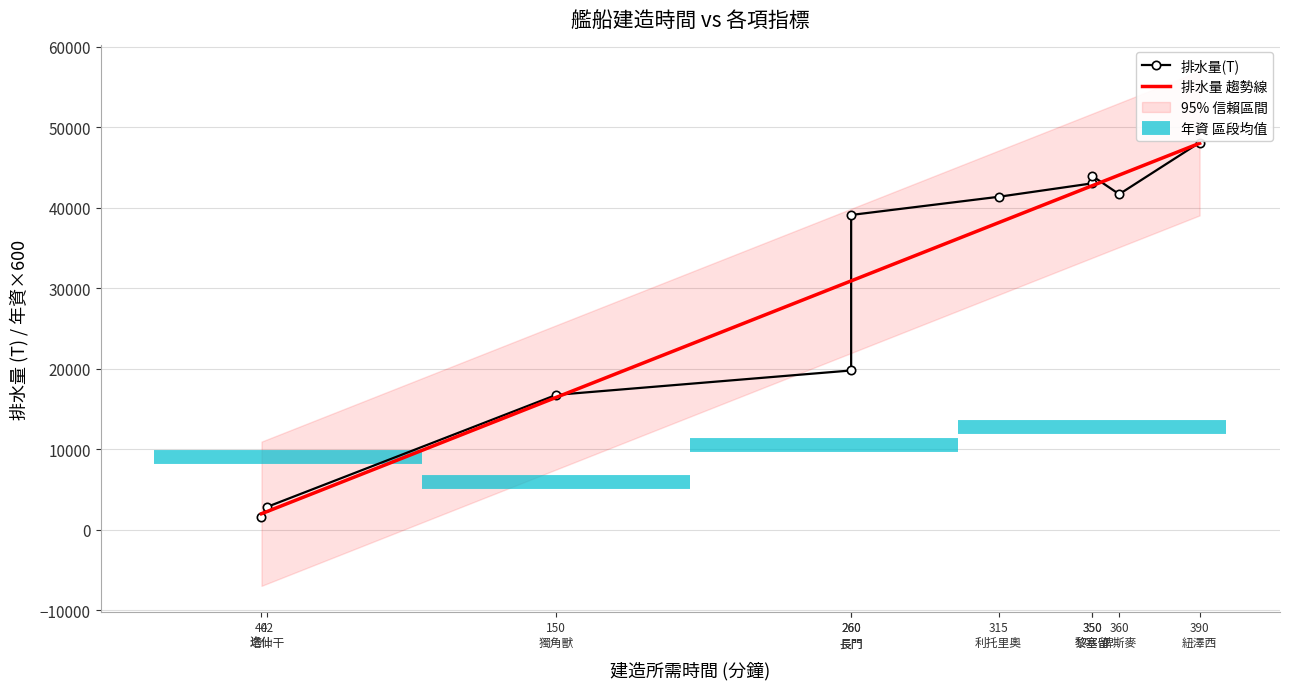

Where is 排水量(T) nearest to the value 24880?

企業